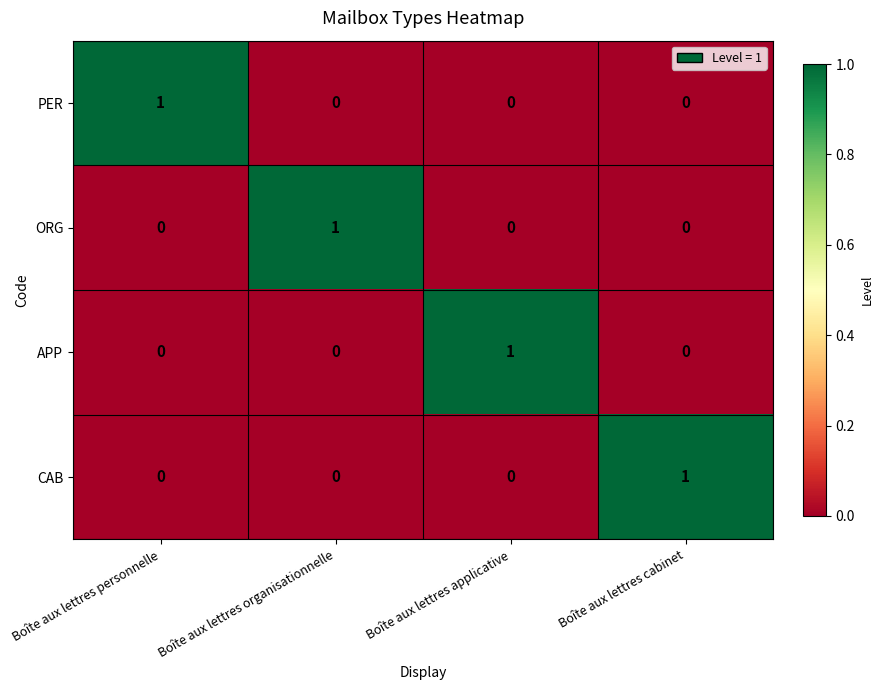

At which label does ORG reach its peak?

Boîte aux lettres organisationnelle